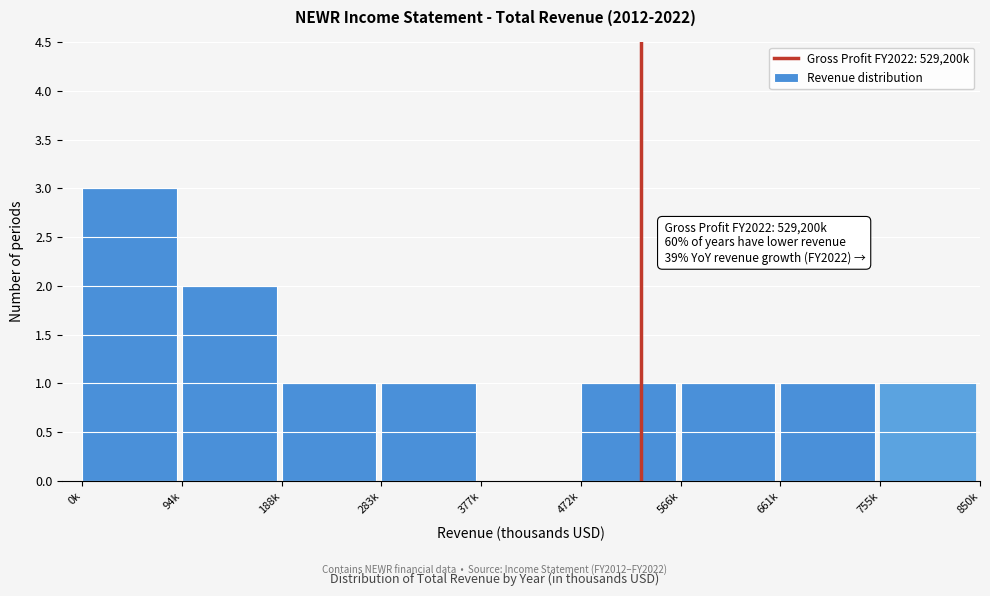

Reading left to right, extract all data points from this chart.

0k=3	94k=2	188k=1	283k=1	377k=0	472k=1	566k=1	661k=1	755k=1